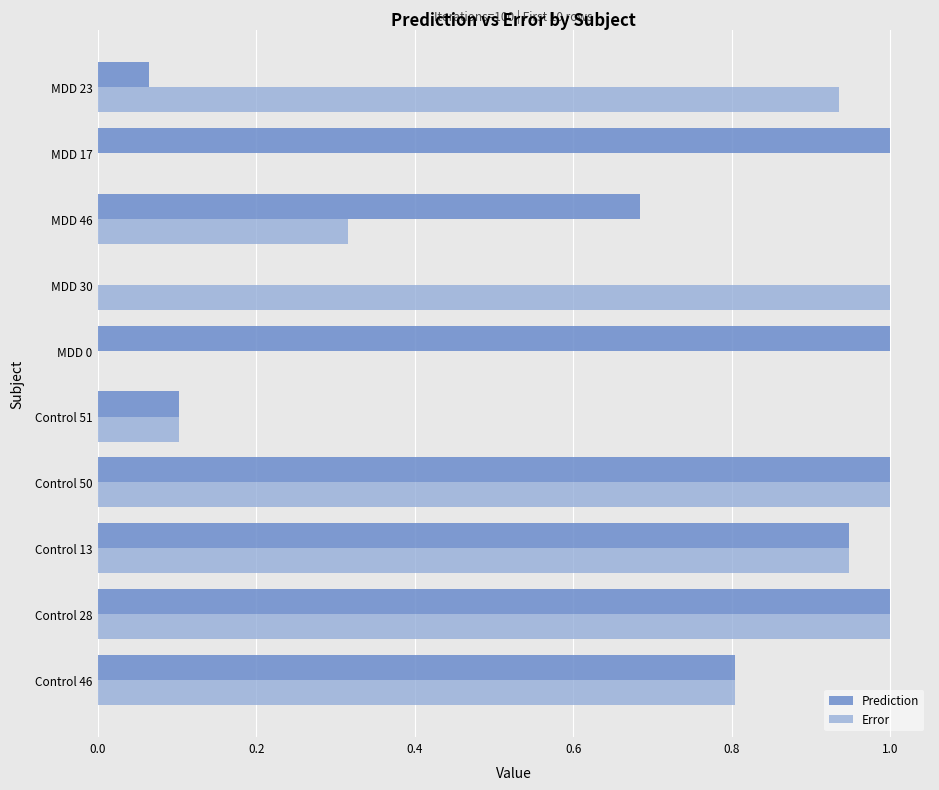

The Error series shows 0.5 at MDD 46. True or false?

False